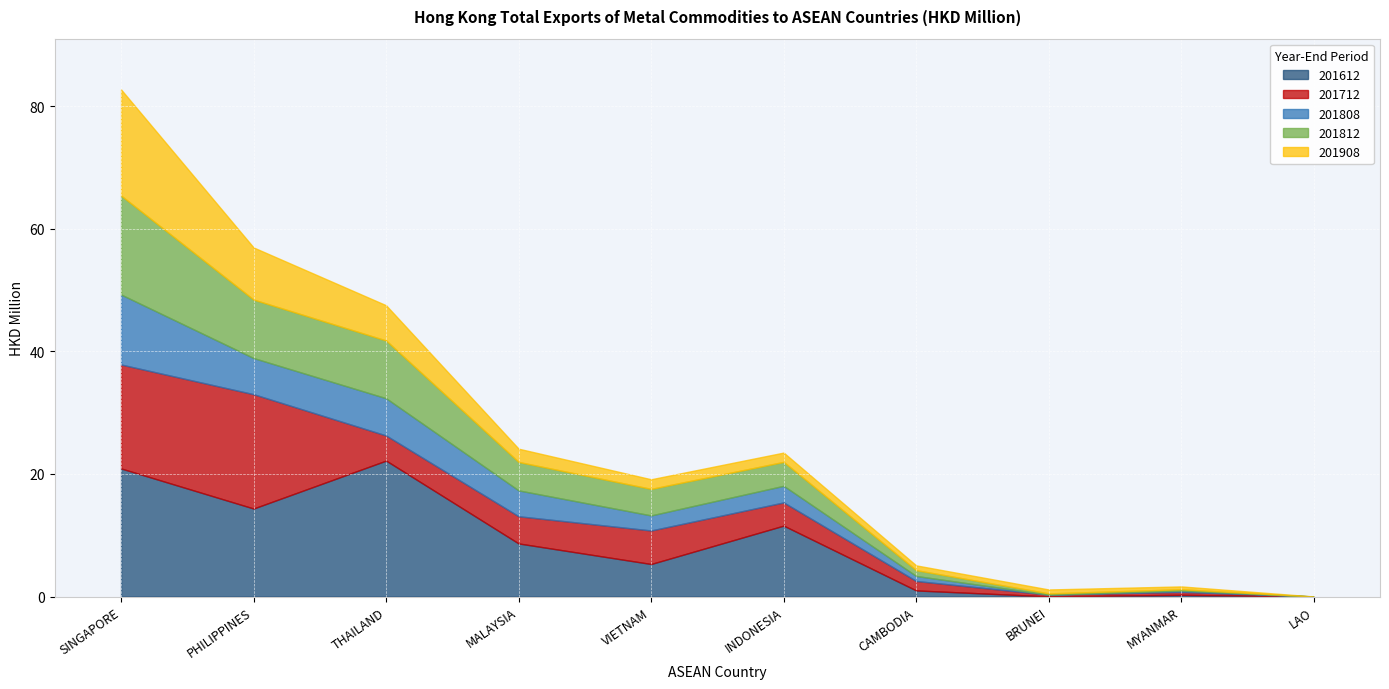

Is the value of 201908 at INDONESIA greater than the value of 201712 at MALAYSIA?

No